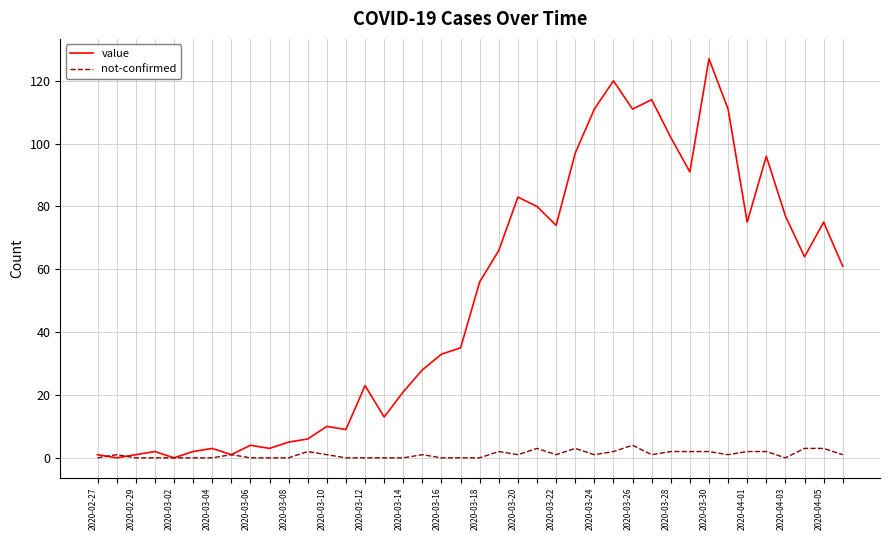

Which series has the widest spread of values?

value